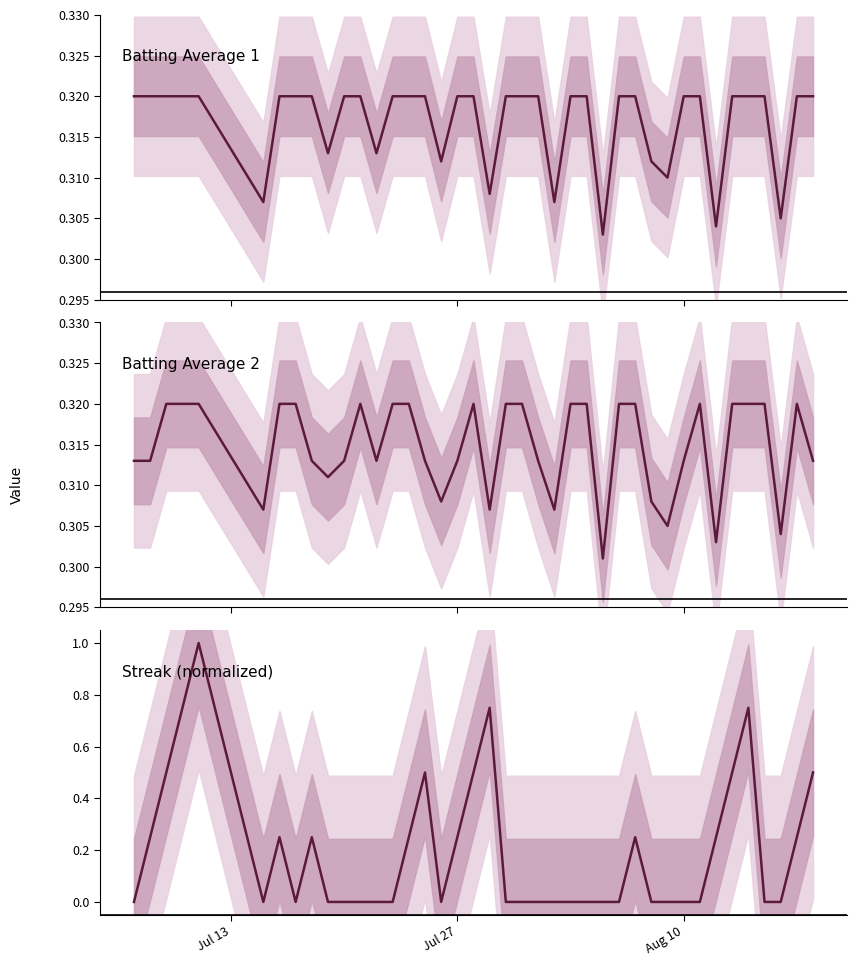

True or false: Streak has more than 2 interior local peaks.

True